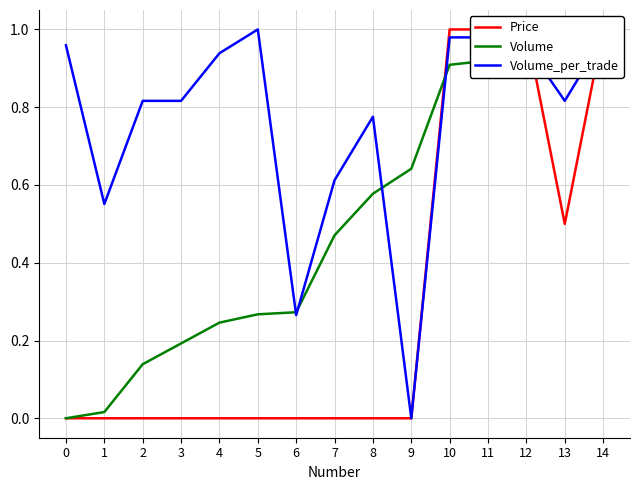

List the labels in order of Price value, largest first.

10, 11, 12, 14, 13, 0, 1, 2, 3, 4, 5, 6, 7, 8, 9